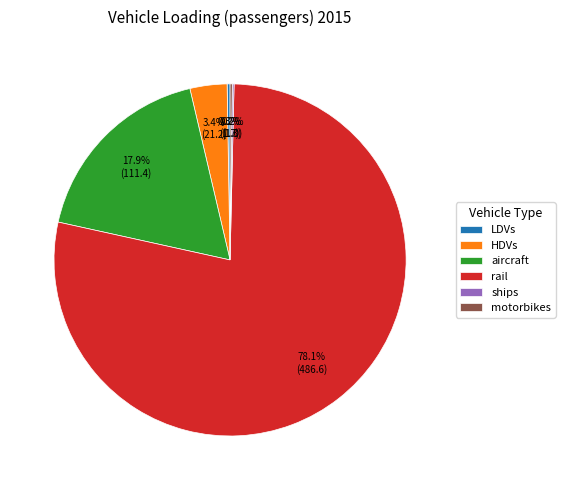

Which category has the biggest portion of the pie?

rail